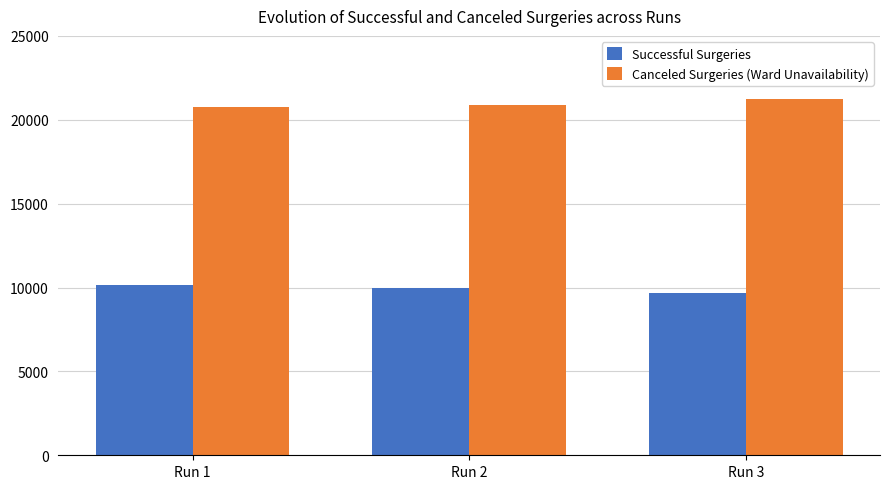

Which series has the largest total across all categories?

Canceled Surgeries (Ward Unavailability)